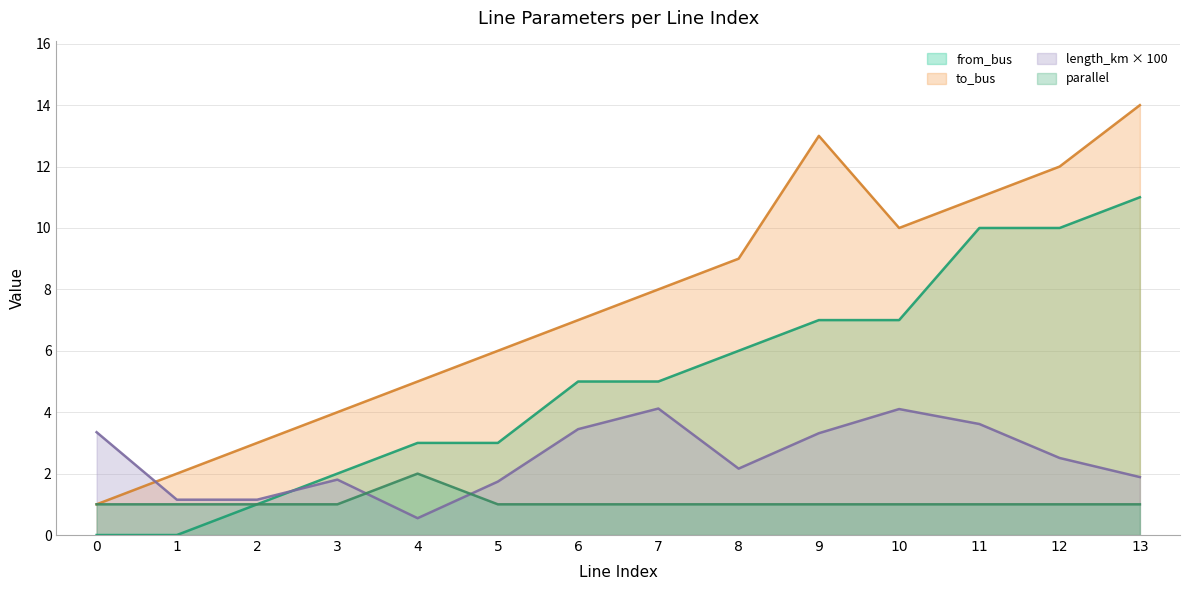

Reading right to left, extract all data points from this chart.

to_bus: 14.0	12.0	11.0	10.0	13.0	9.0	8.0	7.0	6.0	5.0	4.0	3.0	2.0	1.0
length_km: 1.9	2.5	3.6	4.1	3.3	2.2	4.1	3.4	1.7	0.5	1.8	1.2	1.2	3.3
from_bus: 11.0	10.0	10.0	7.0	7.0	6.0	5.0	5.0	3.0	3.0	2.0	1.0	0.0	0.0
parallel: 1.0	1.0	1.0	1.0	1.0	1.0	1.0	1.0	1.0	2.0	1.0	1.0	1.0	1.0